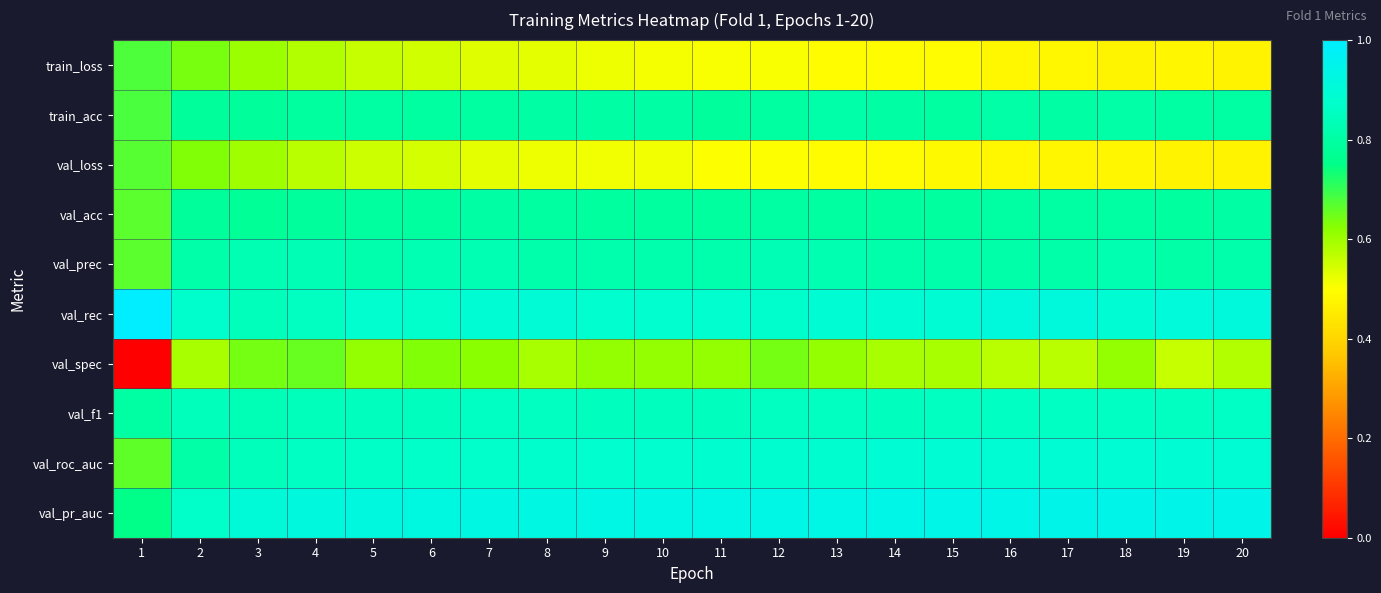

Which label corresponds to the smallest value in the chart?

1